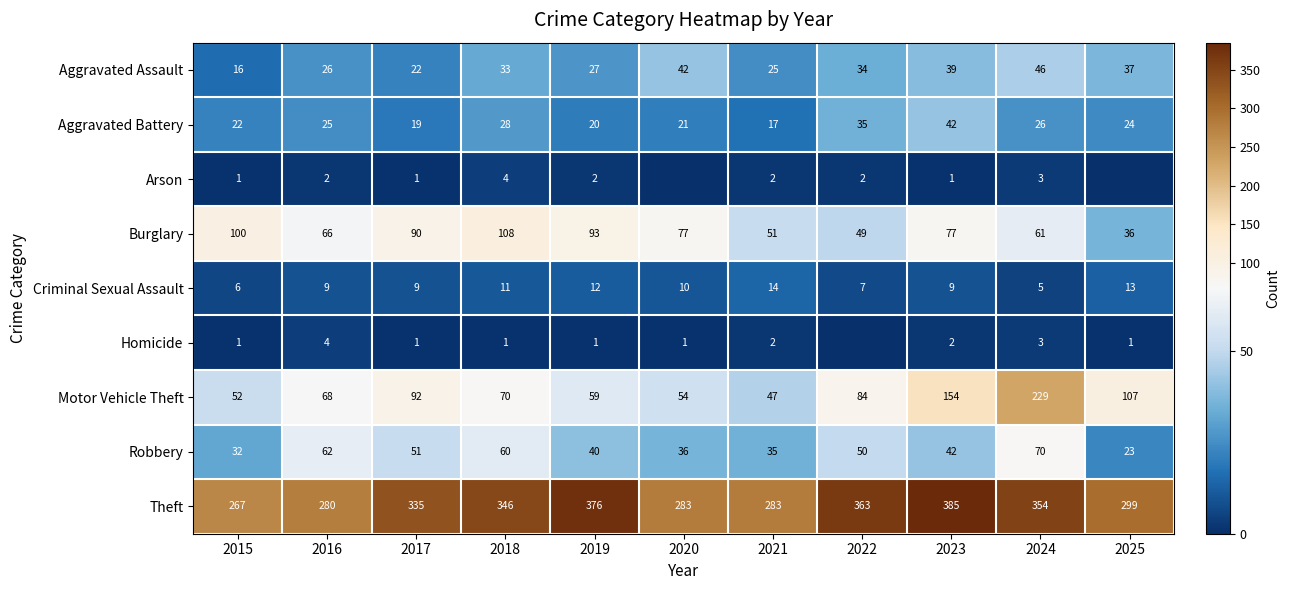

Is the value of Arson at 2018 greater than the value of Theft at 2015?

No